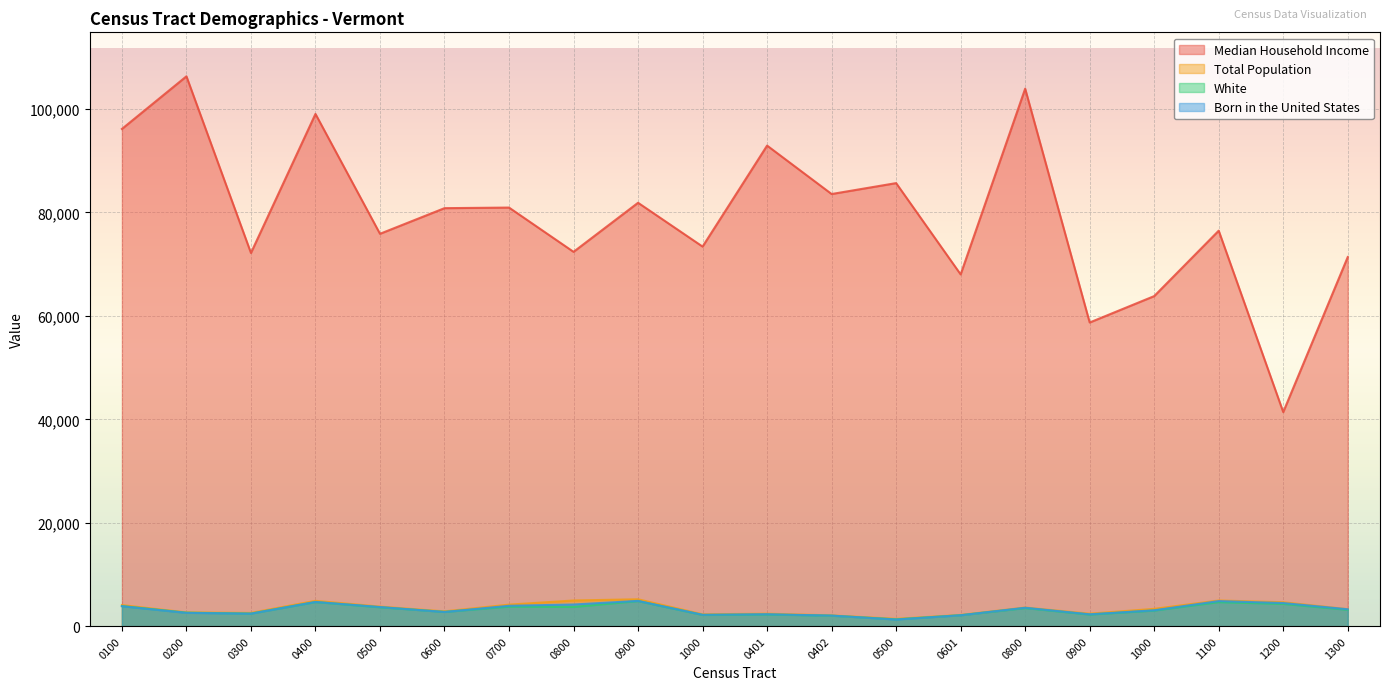

Between 0400 and 0500, which series saw the biggest shift?

Median Household Income